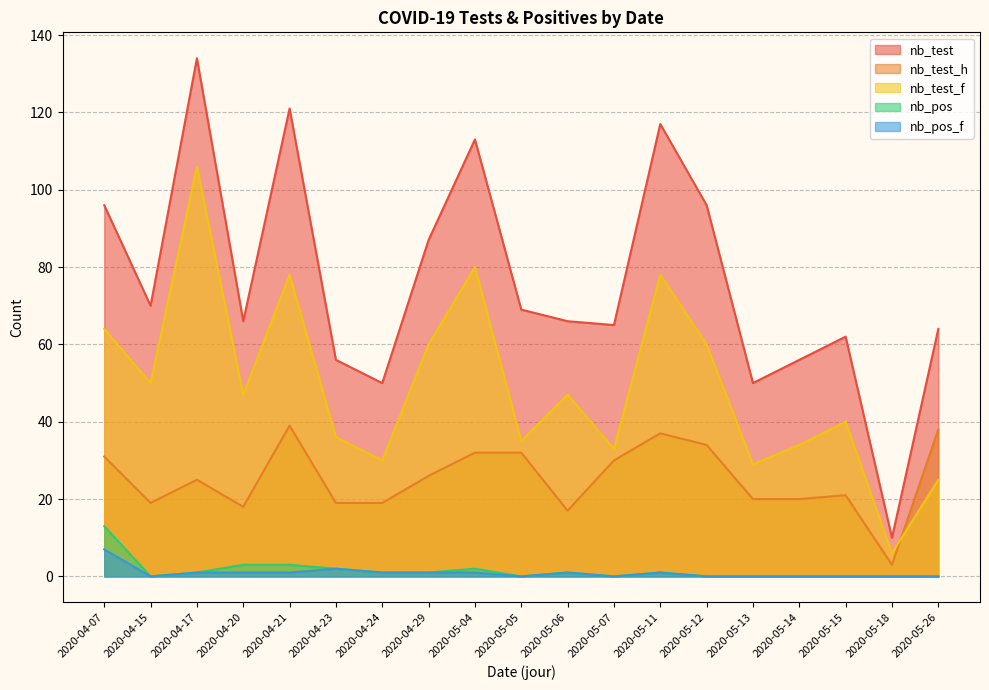

Which series has the largest total across all categories?

nb_test